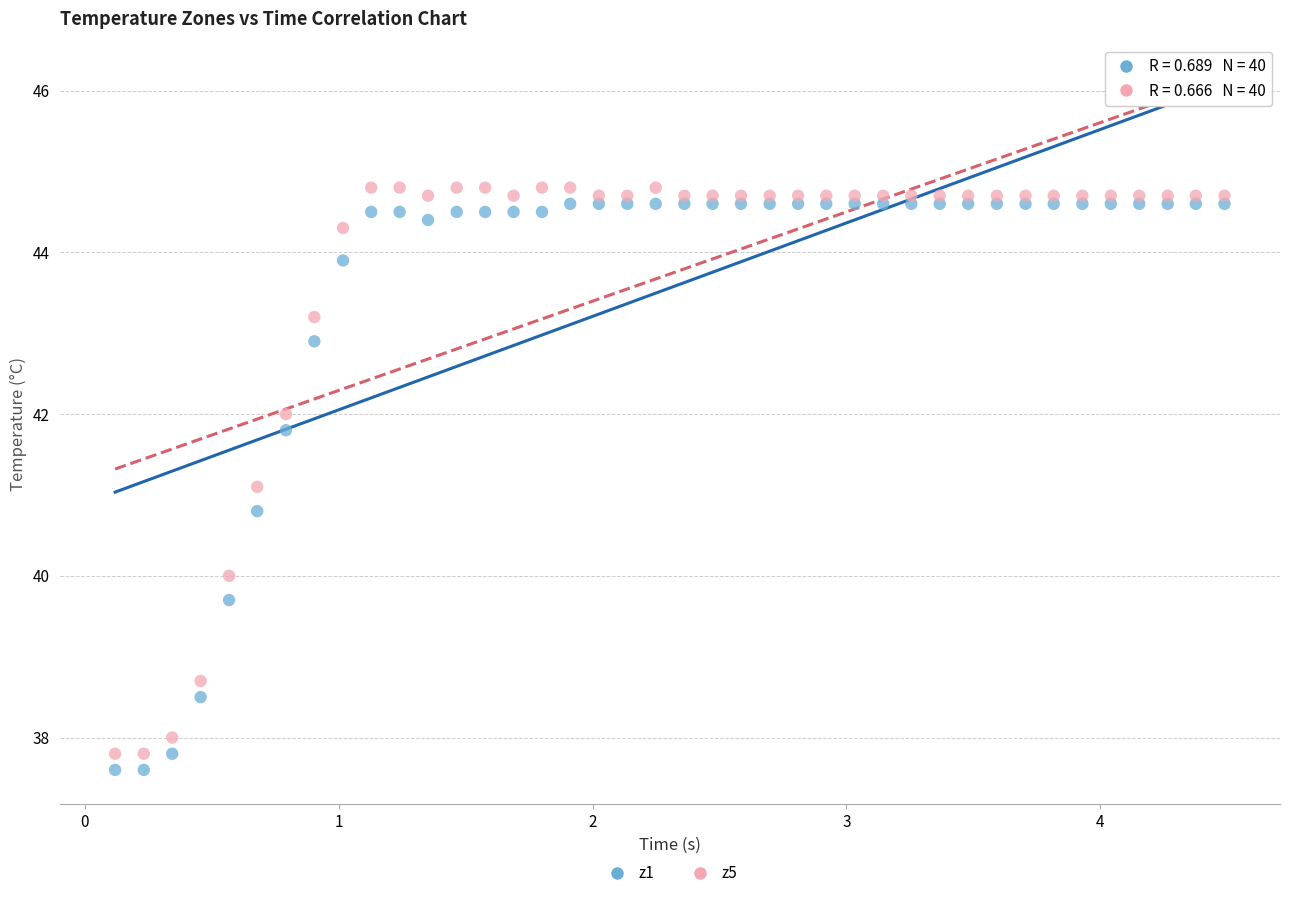

What are all the series names shown in the legend?

z1, z5